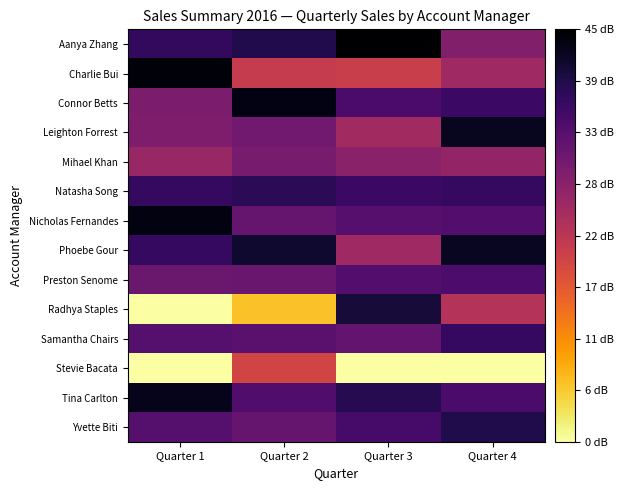

Reading left to right, what are all the values shown in this chart?

Aanya Zhang: Quarter 1=37.2	Quarter 2=38.8	Quarter 3=44.6	Quarter 4=28.7
Charlie Bui: Quarter 1=43.9	Quarter 2=21.2	Quarter 3=20.7	Quarter 4=25.5
Connor Betts: Quarter 1=29.3	Quarter 2=43.0	Quarter 3=34.8	Quarter 4=36.4
Leighton Forrest: Quarter 1=29.1	Quarter 2=30.5	Quarter 3=25.2	Quarter 4=42.1
Mihael Khan: Quarter 1=26.3	Quarter 2=29.9	Quarter 3=27.8	Quarter 4=26.7
Natasha Song: Quarter 1=37.1	Quarter 2=38.0	Quarter 3=36.3	Quarter 4=37.0
Nicholas Fernandes: Quarter 1=43.4	Quarter 2=31.9	Quarter 3=33.4	Quarter 4=33.8
Phoebe Gour: Quarter 1=37.1	Quarter 2=40.8	Quarter 3=25.5	Quarter 4=41.9
Preston Senome: Quarter 1=31.2	Quarter 2=31.5	Quarter 3=33.6	Quarter 4=34.5
Radhya Staples: Quarter 1=0.0	Quarter 2=6.4	Quarter 3=40.2	Quarter 4=23.2
Samantha Chairs: Quarter 1=33.5	Quarter 2=33.0	Quarter 3=31.9	Quarter 4=36.9
Stevie Bacata: Quarter 1=0.0	Quarter 2=19.6	Quarter 3=0.0	Quarter 4=0.0
Tina Carlton: Quarter 1=42.4	Quarter 2=34.0	Quarter 3=38.5	Quarter 4=34.7
Yvette Biti: Quarter 1=33.5	Quarter 2=31.7	Quarter 3=35.2	Quarter 4=38.9